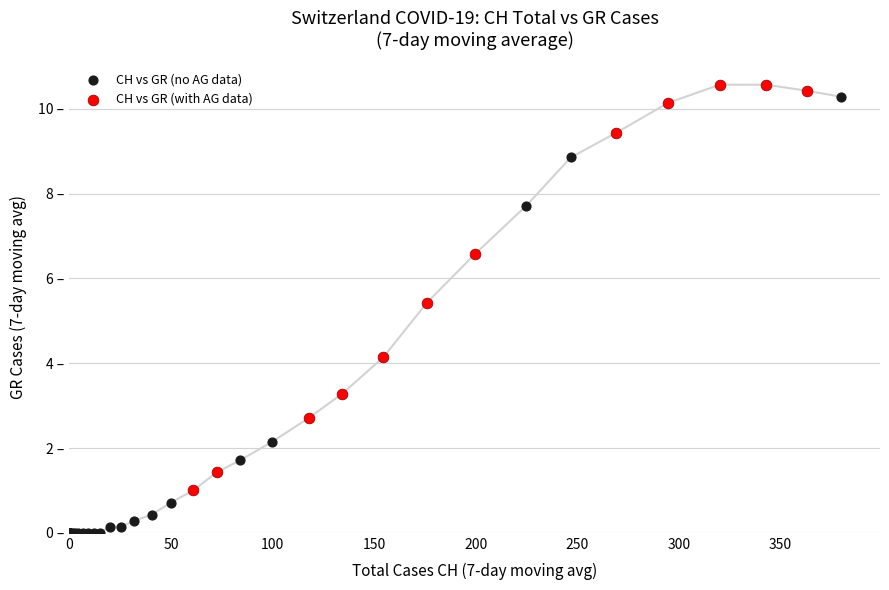

What are all the series names shown in the legend?

CH vs GR (no AG data), CH vs GR (with AG data)